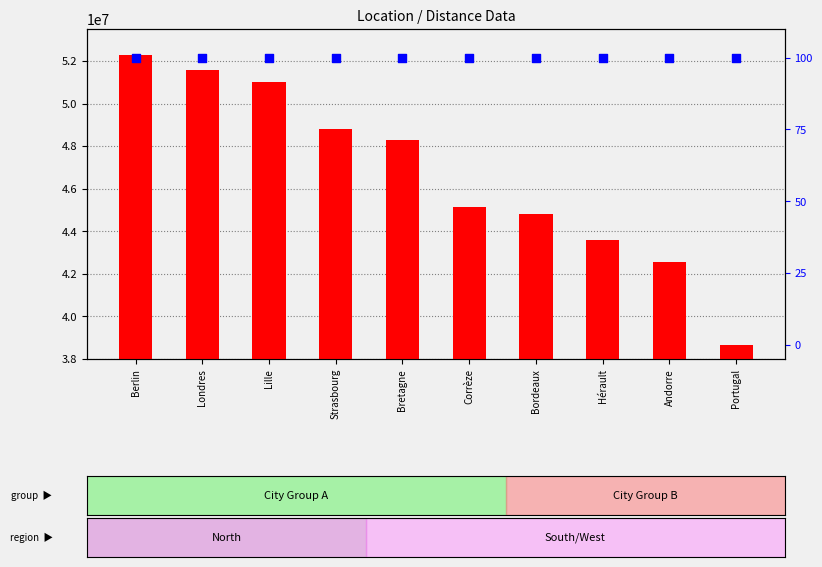

Which series has the largest total across all categories?

count